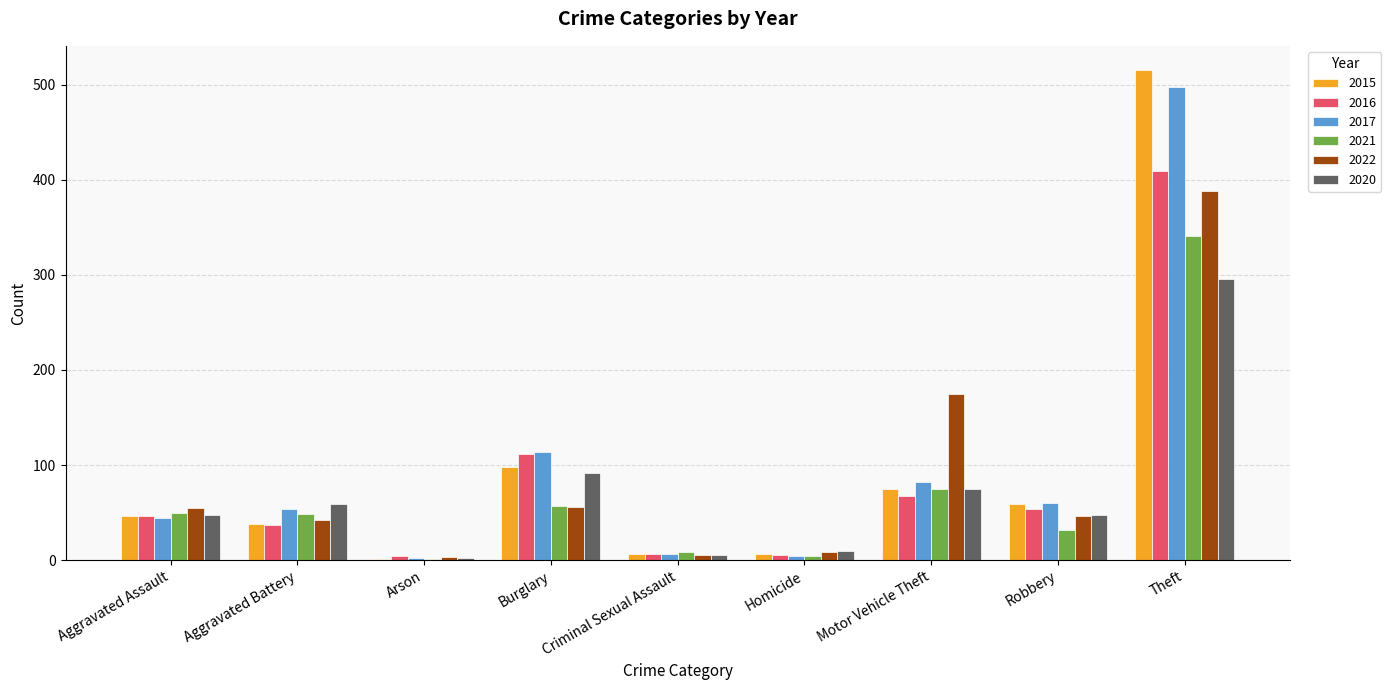

True or false: 2016 has a value of 112 at Burglary.

True